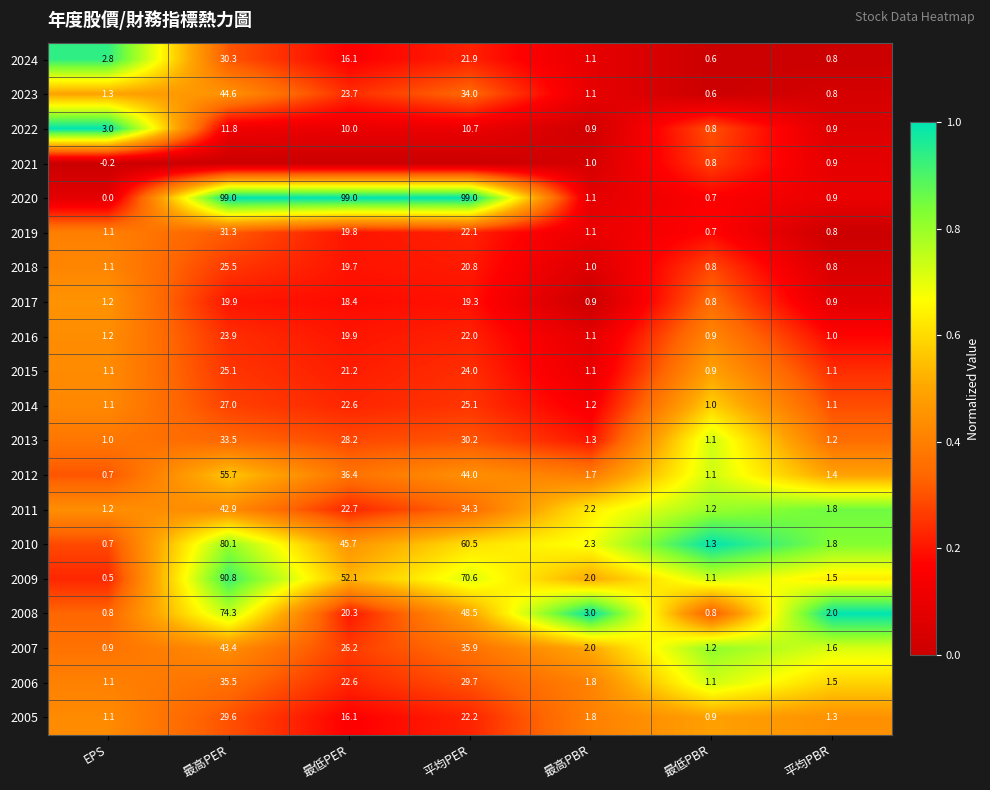

Is it true that 2014 equals 1.2 at 最高PBR?

True